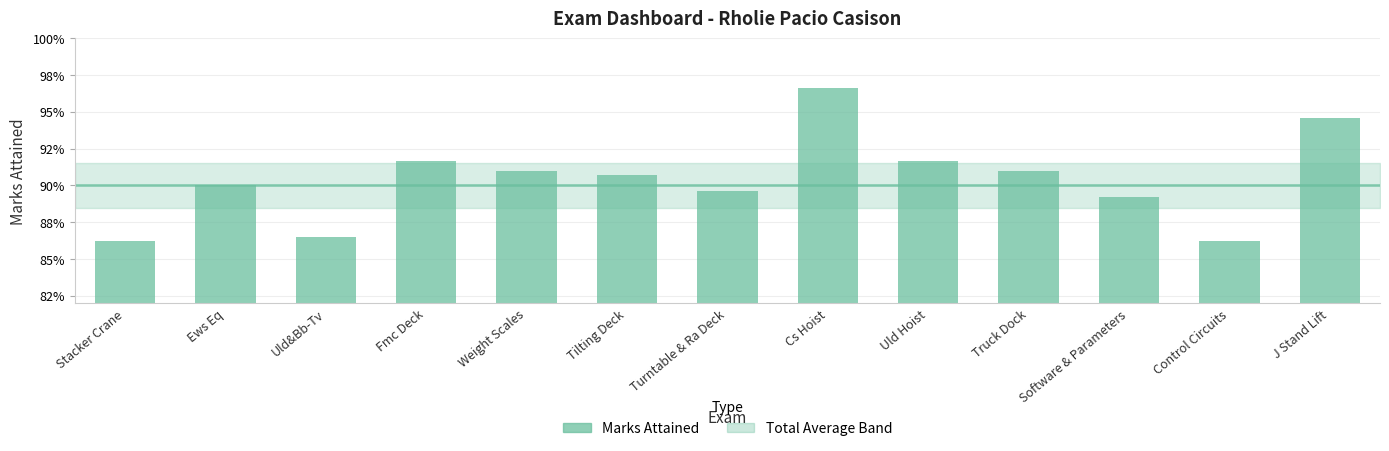

The value at Stacker Crane is 0.9. True or false?

True